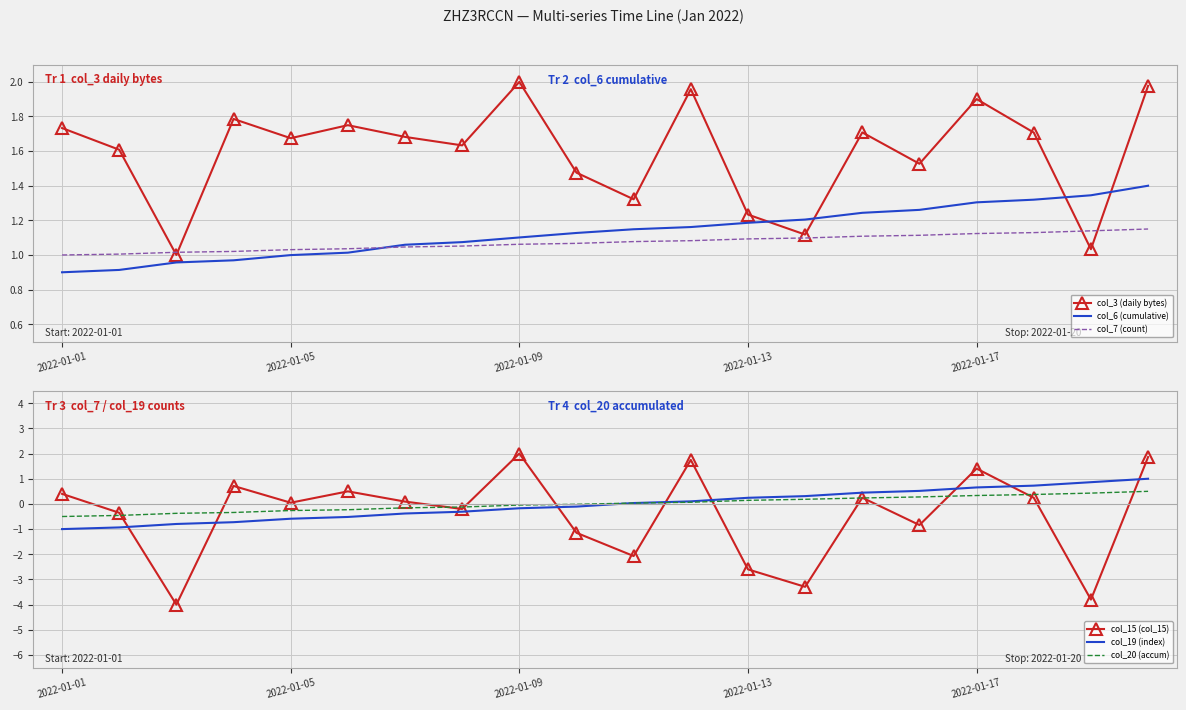

What is the maximum value shown in the chart?

2.0